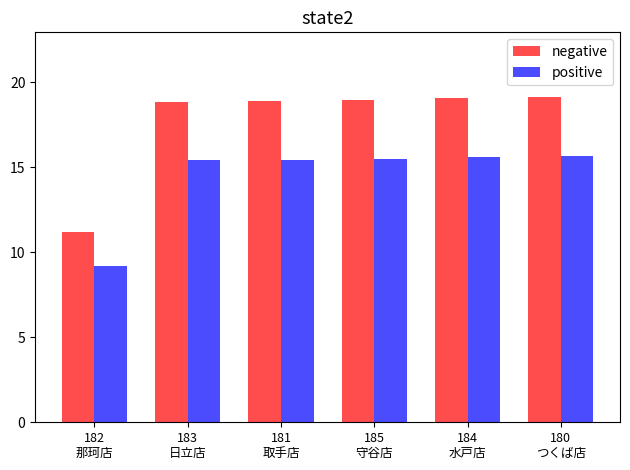

The value of positive at 180
つくば店 is 4.8. True or false?

False